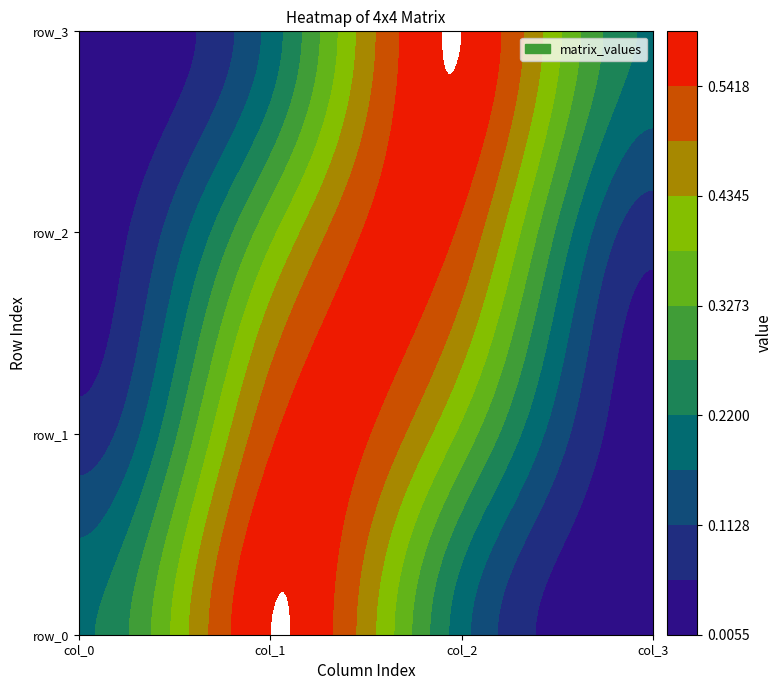

Reading left to right, transcribe all the data shown in this chart.

row_0: 0.2	0.6	0.2	0.0
row_1: 0.1	0.5	0.4	0.0
row_2: 0.0	0.4	0.5	0.1
row_3: 0.0	0.2	0.6	0.2